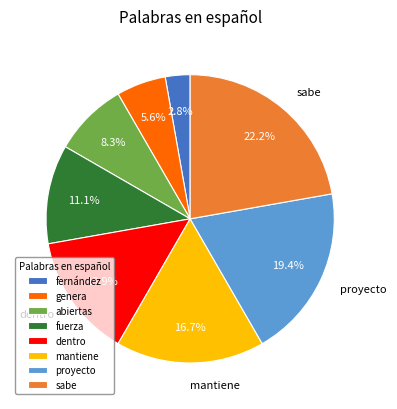

To the nearest percent, what portion does abiertas represent?

8%